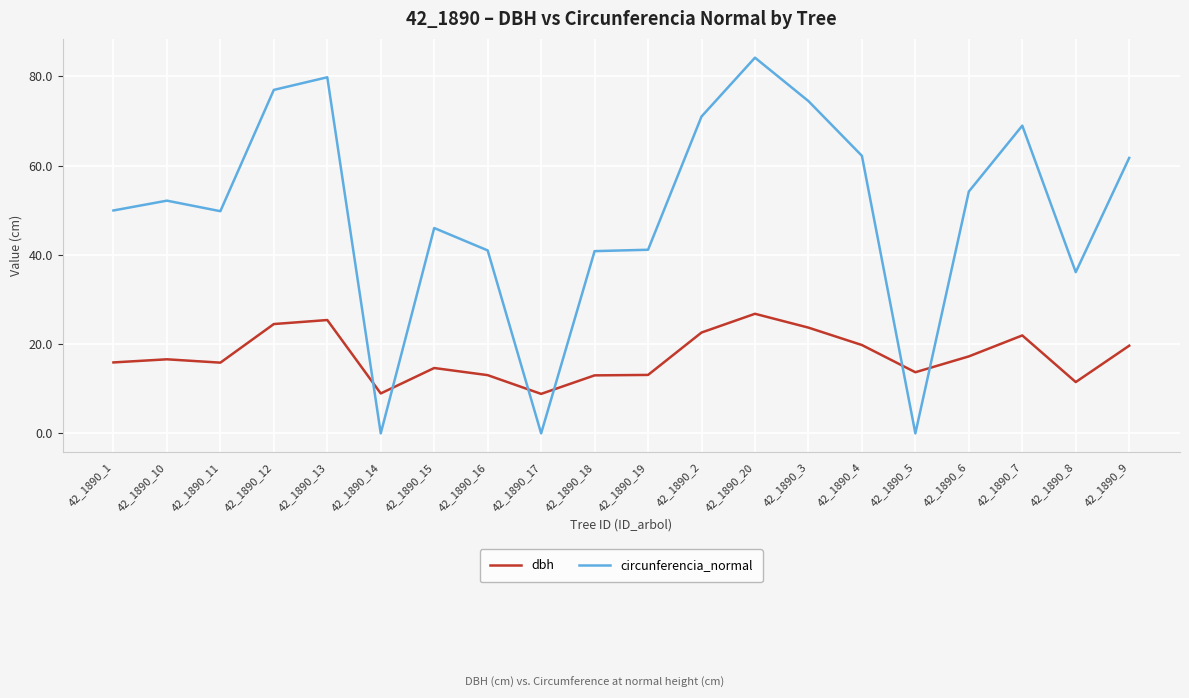

List the series in order of their peak value, lowest first.

dbh, circunferencia_normal